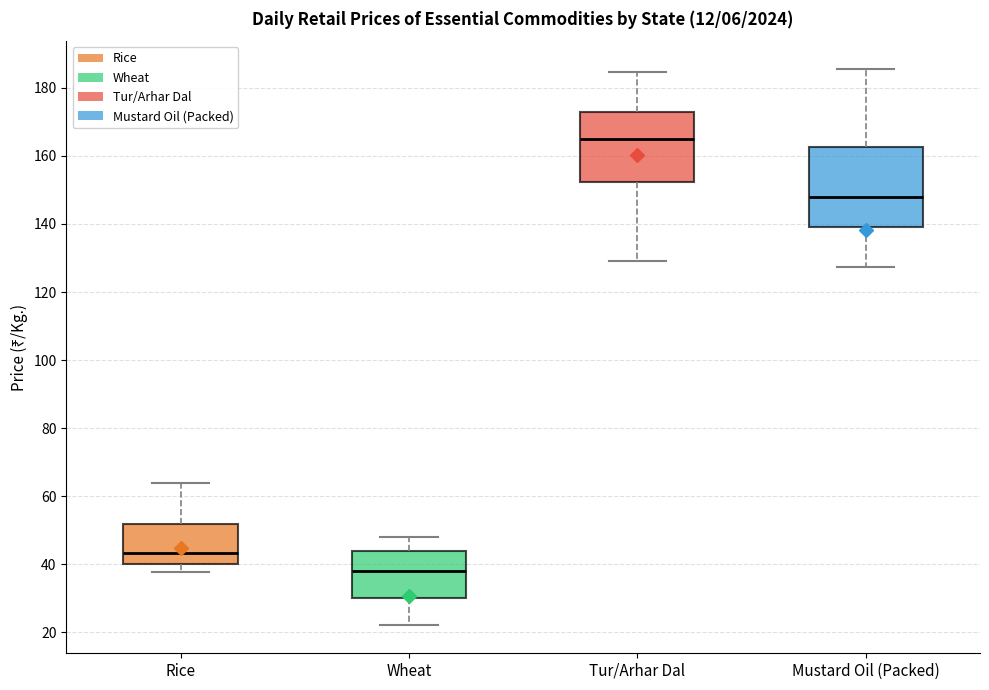

Where is the upper edge of the box for Tur/Arhar Dal on the y-axis? The values are not printed on the chart, so give them approximately, as read against the axis.

174